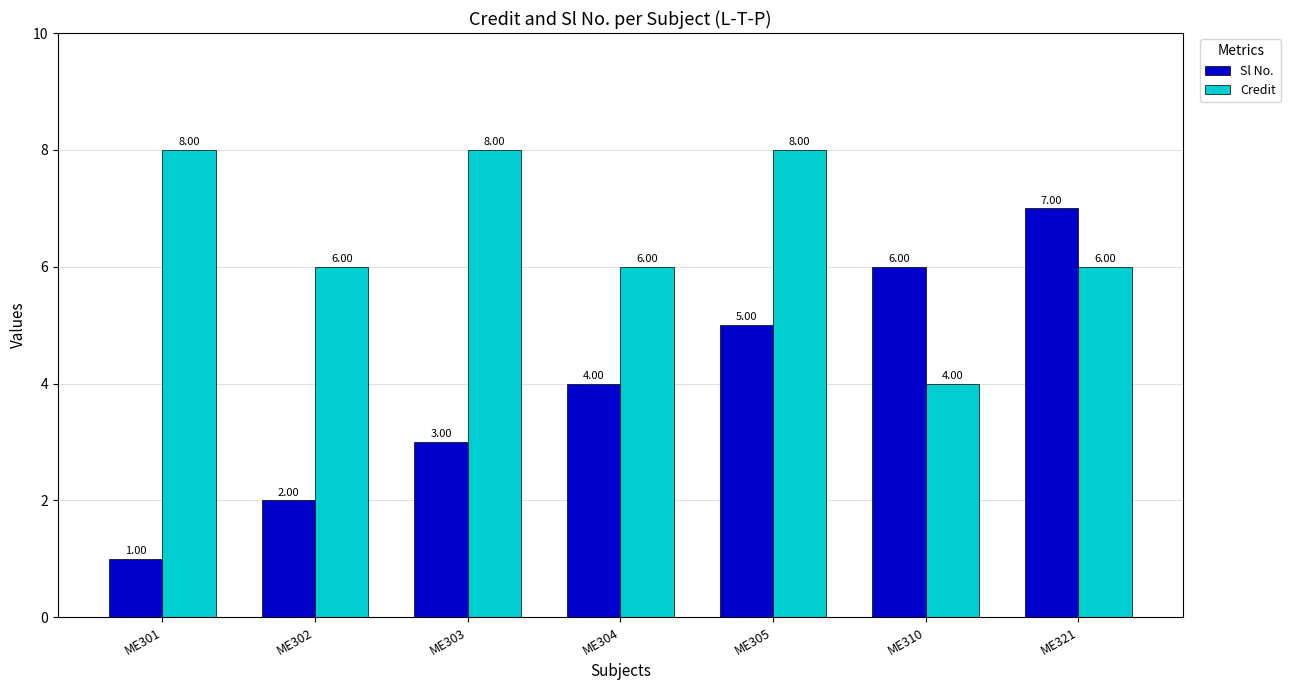

At which label does Credit reach its minimum?

ME310